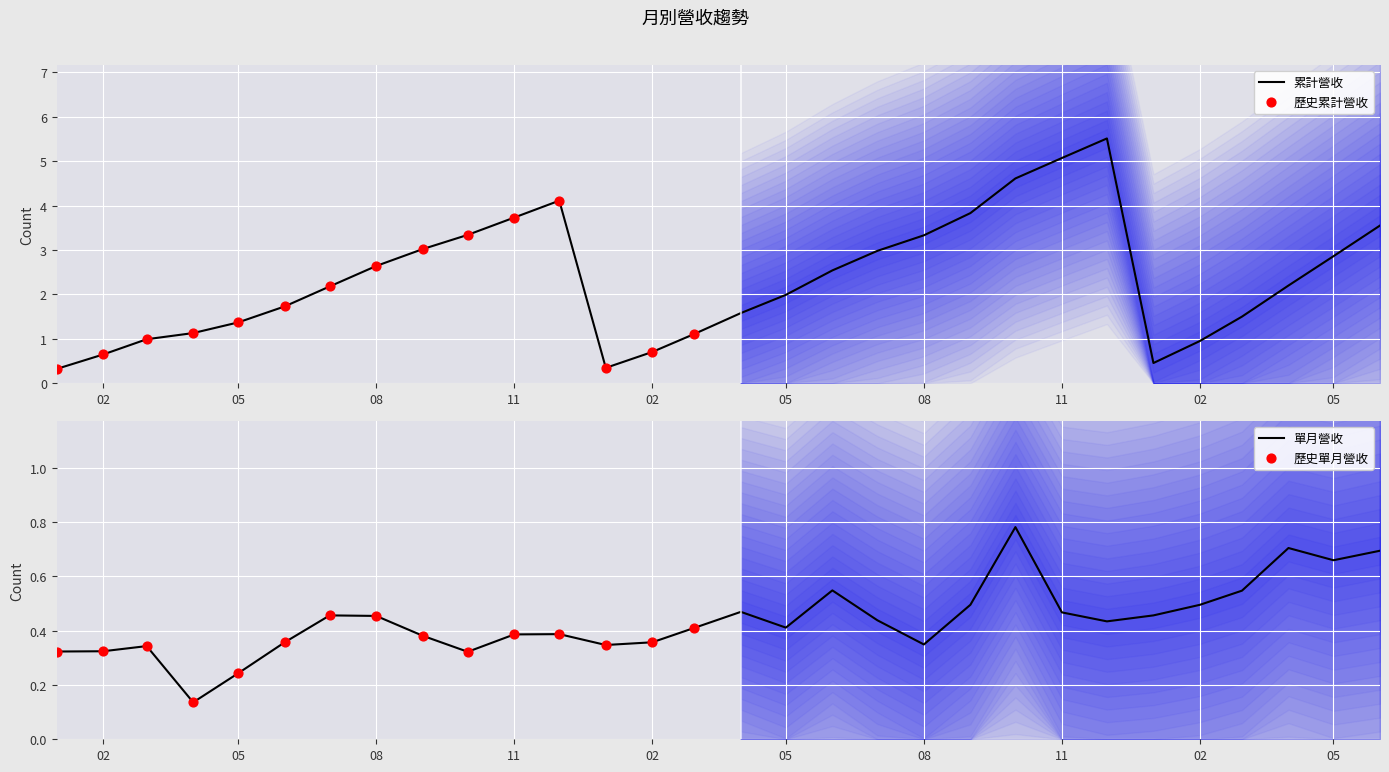

Which series reaches the minimum Y coordinate?

單月營收(億)